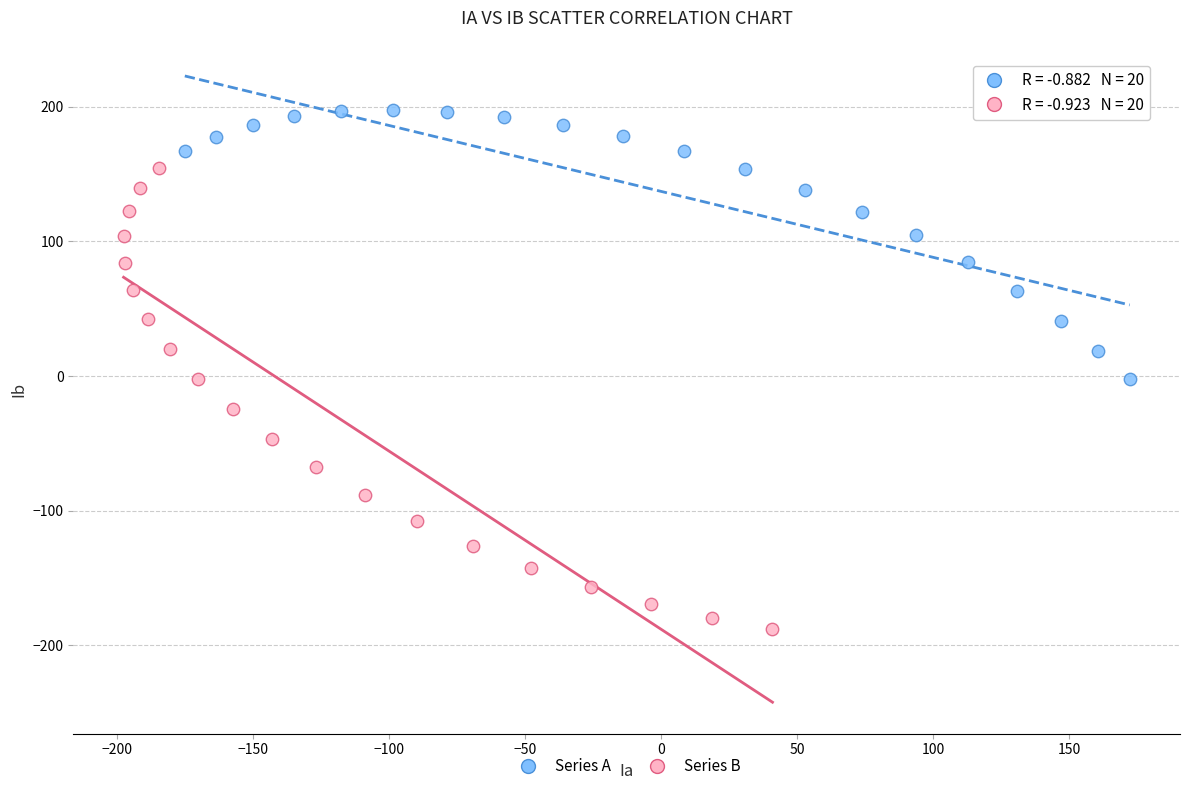

Which series reaches the maximum Y coordinate?

Series A